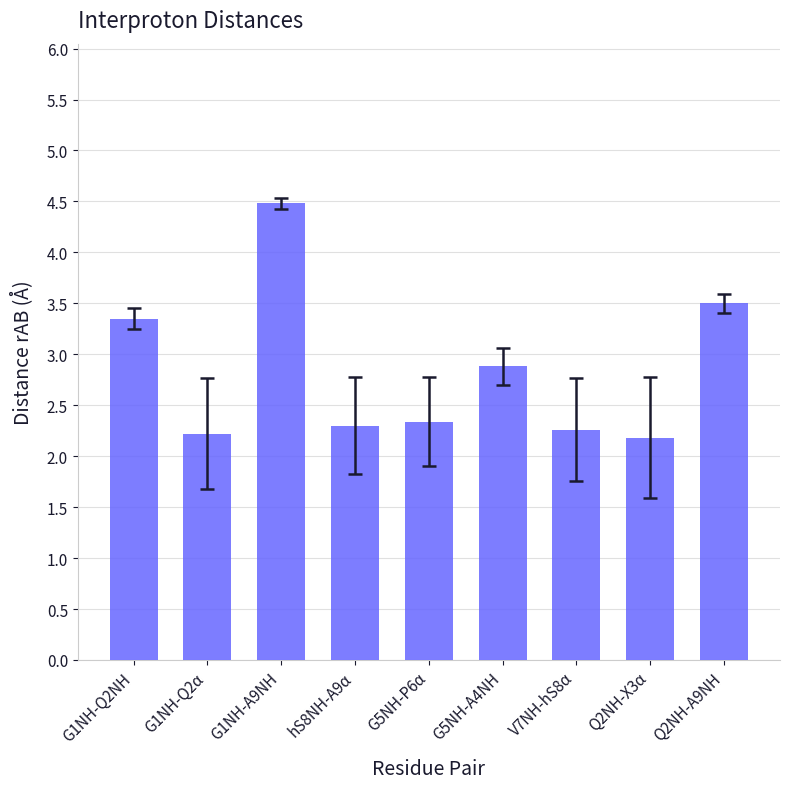

True or false: the data shows 3.5 at Q2NH-A9NH.

True